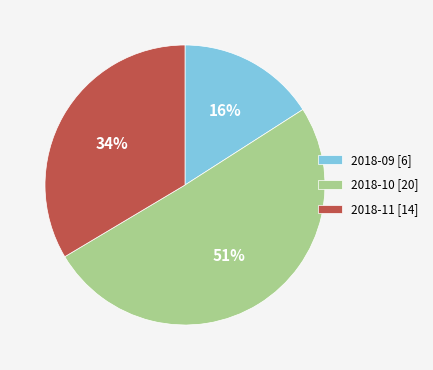

How many segments does this pie chart have?

3